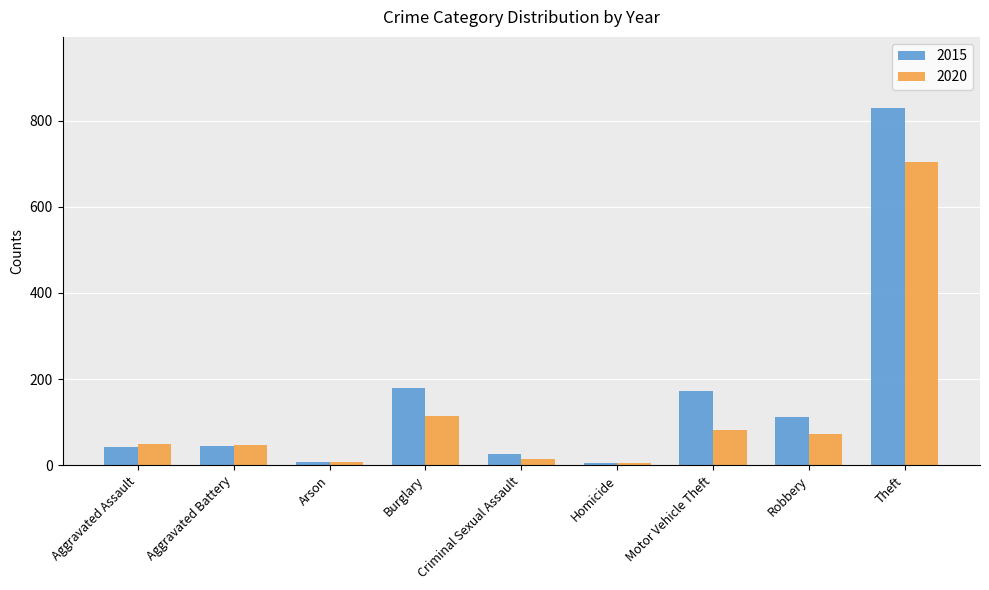

Between Burglary and Motor Vehicle Theft, which series saw the biggest shift?

2020